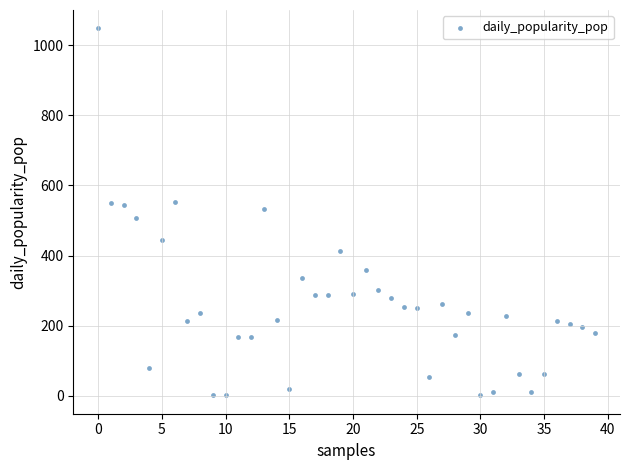

What is the range of Y values (max minus min)?

1047.2